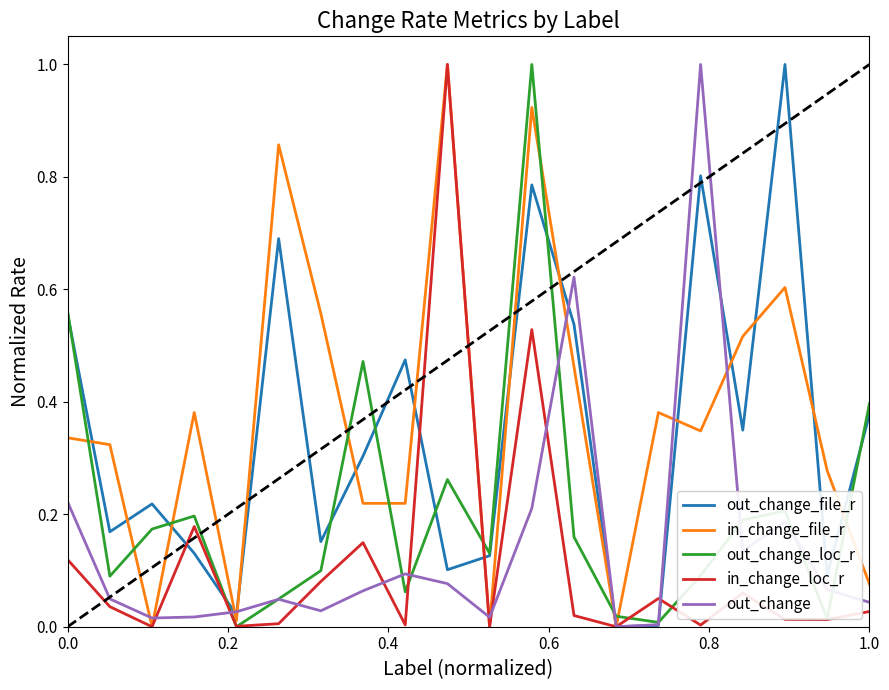

What is the maximum value shown in the chart?

1.0